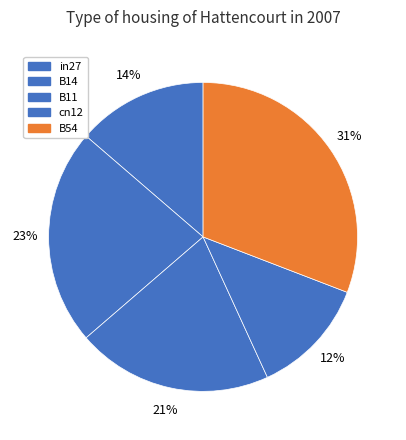

What percentage do B11 and cn12 together represent?

32.8%